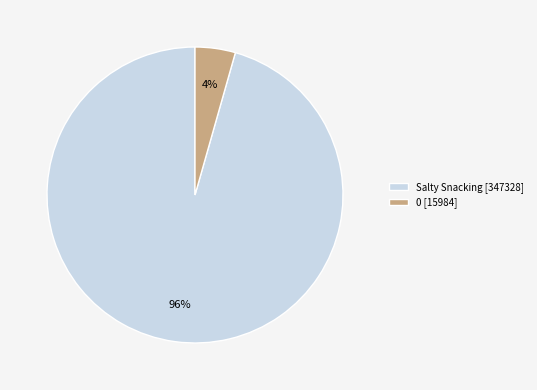

Is it true that Salty Snacking is 83% of the pie?

False